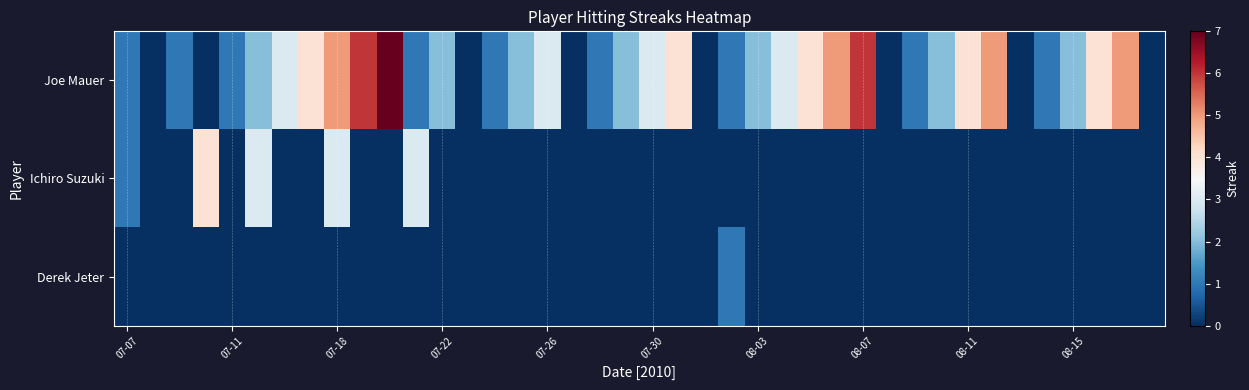

At how many categories does at least one series exceed 1?

25